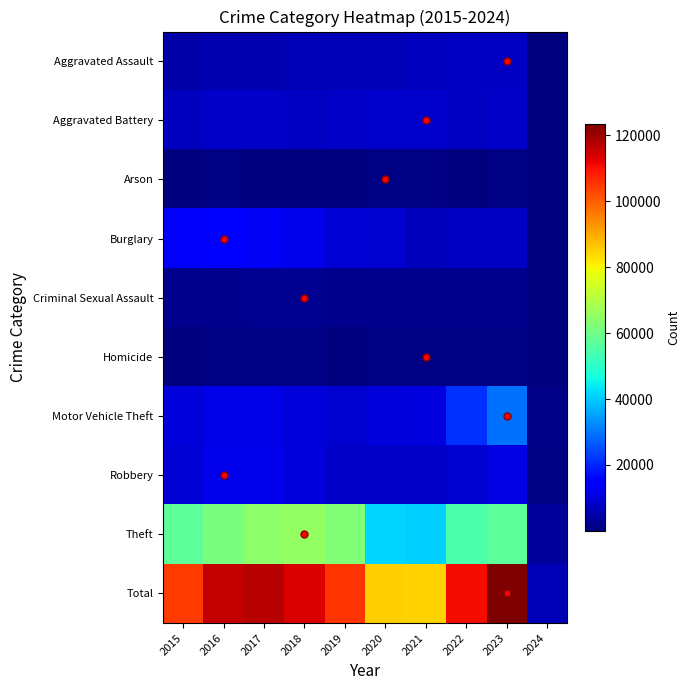

Reading left to right, transcribe all the data shown in this chart.

Aggravated Assault: 2015=4480	2016=5712	2017=5793	2018=6001	2019=5841	2020=6264	2021=7242	2022=7280	2023=7700	2024=413
Aggravated Battery: 2015=7019	2016=8086	2017=7845	2018=7735	2019=7857	2020=8319	2021=8347	2022=7489	2023=8071	2024=383
Arson: 2015=448	2016=515	2017=444	2018=373	2019=376	2020=588	2021=529	2022=422	2023=508	2024=28
Burglary: 2015=13184	2016=14289	2017=13001	2018=11747	2019=9638	2020=8758	2021=6662	2022=7594	2023=7439	2024=398
Criminal Sexual Assault: 2015=1690	2016=1846	2017=1965	2018=2018	2019=1904	2020=1479	2021=1718	2022=1776	2023=1773	2024=75
Homicide: 2015=496	2016=786	2017=672	2018=588	2019=499	2020=787	2021=804	2022=721	2023=624	2024=21
Motor Vehicle Theft: 2015=10068	2016=11286	2017=11380	2018=9985	2019=8977	2020=9959	2021=10602	2022=21456	2023=29187	2024=1245
Robbery: 2015=9638	2016=11960	2017=11880	2018=9681	2019=7995	2020=7855	2021=7918	2022=8964	2023=11051	2024=523
Theft: 2015=57350	2016=61622	2017=64386	2018=65288	2019=62493	2020=41327	2021=40806	2022=54856	2023=57157	2024=2996
Total: 2015=104373	2016=116102	2017=117366	2018=113416	2019=105580	2020=85336	2021=84628	2022=110558	2023=123510	2024=6082